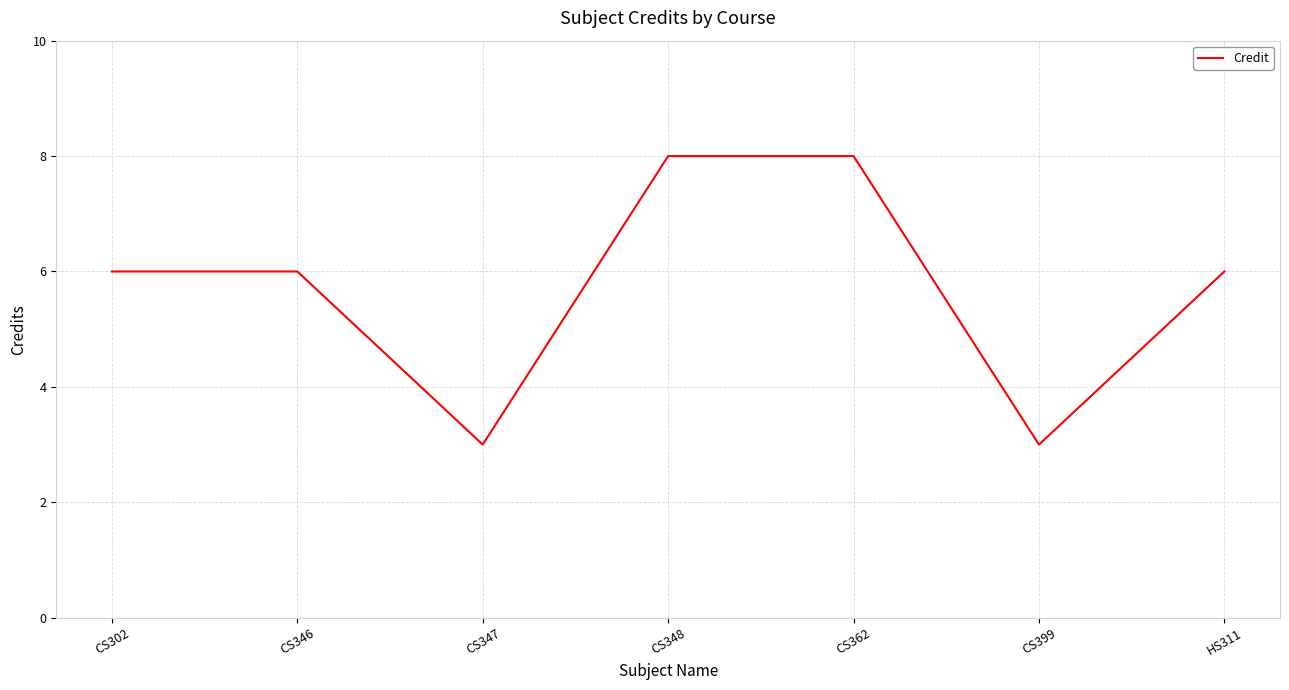

True or false: there are more than 2 points higher than both neighbors.

False